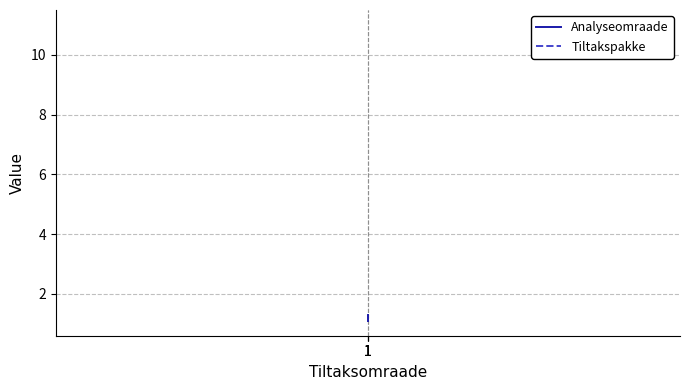

Which series has the largest range (max minus min)?

Analyseomraade